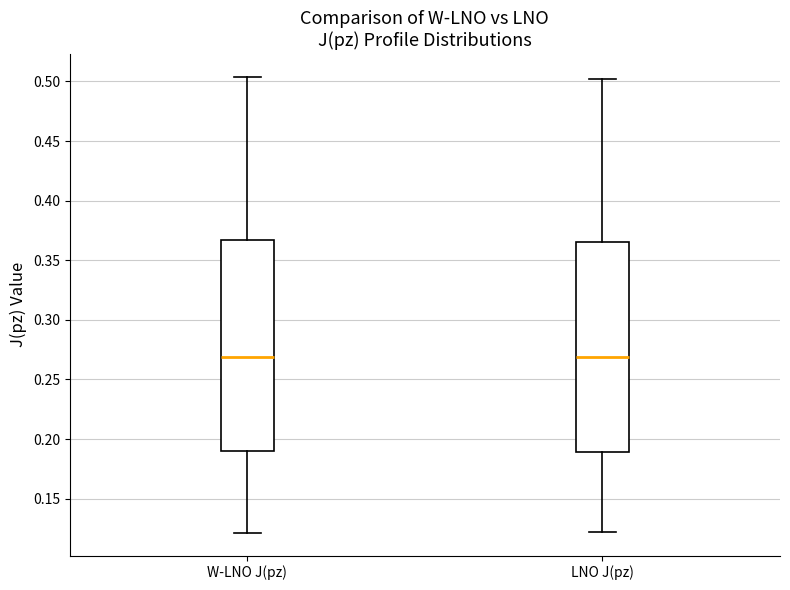

Reading left to right, transcribe this box plot: for each box, give where its median line is, the range the box spans, and where its two whiskers end, as read against the y-axis. The values are not printed on the chart, so give them approximately, as read against the axis.

W-LNO J(pz): median 0.270, box 0.190 to 0.365, whiskers 0.120 to 0.505
LNO J(pz): median 0.270, box 0.190 to 0.365, whiskers 0.120 to 0.500